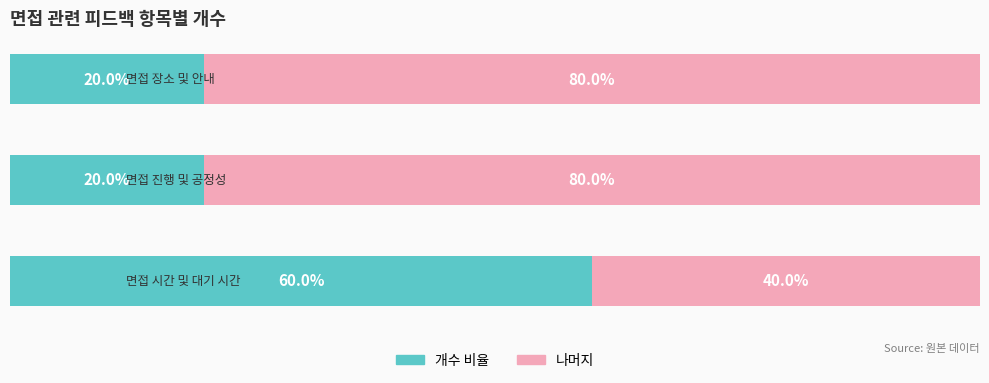

Reading left to right, what are all the values shown in this chart?

개수: 60	20	20
나머지: 40	80	80